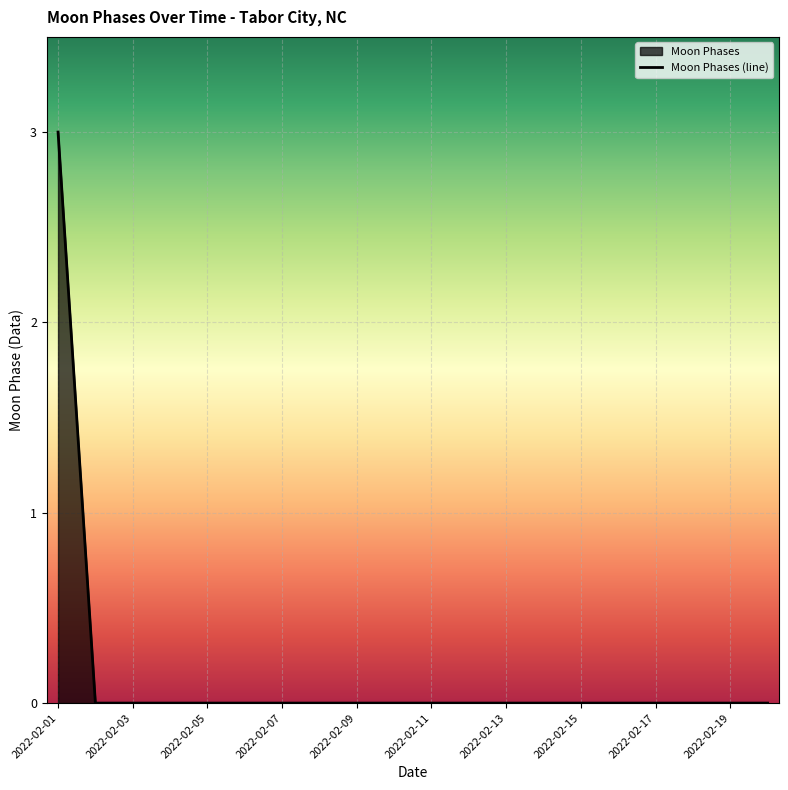

True or false: there are more than 1 points higher than both neighbors.

False